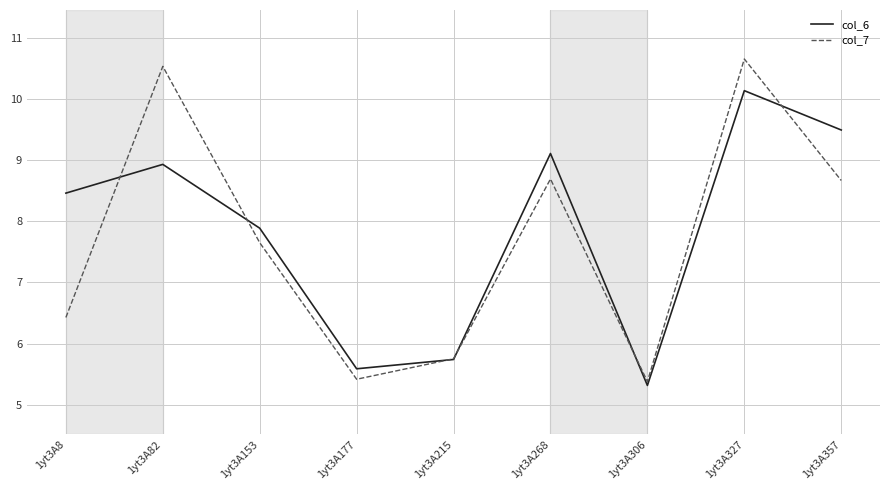

Which series has the largest total across all categories?

col_6